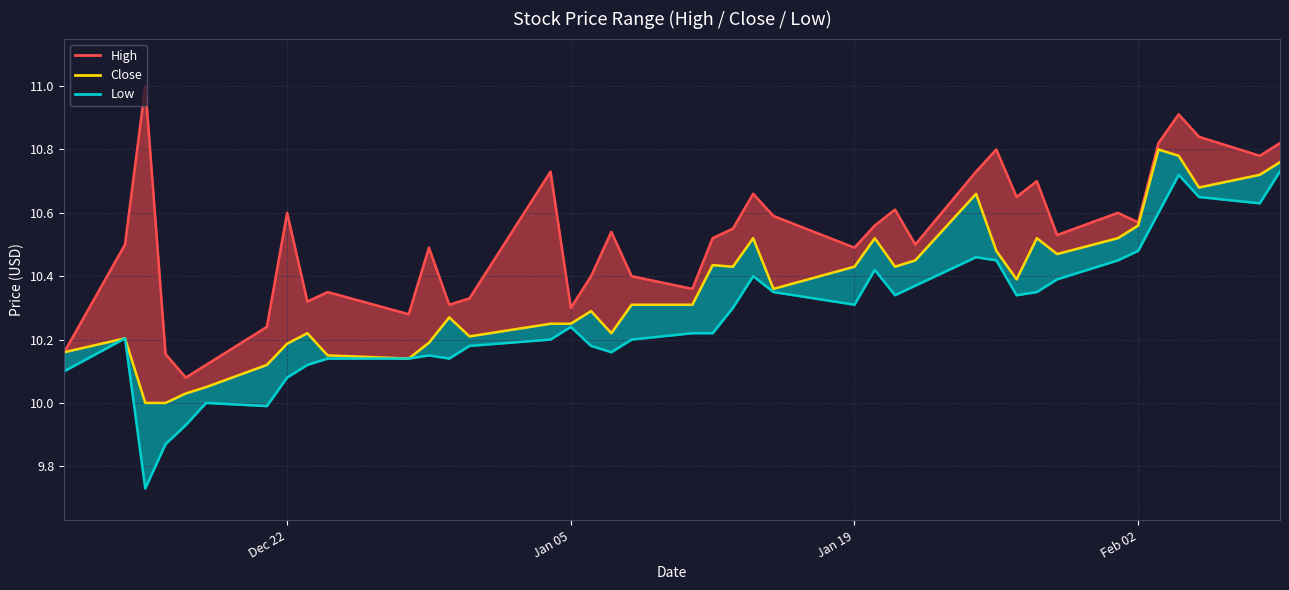

Does the chart have visible grid lines?

Yes